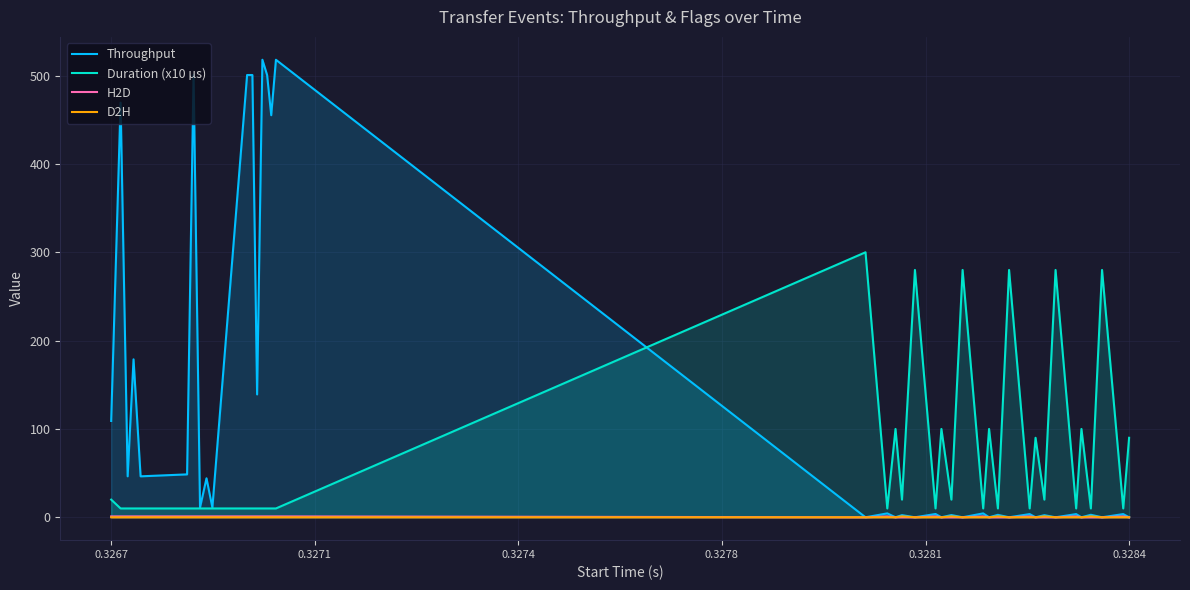

How many lines are shown in the chart?

4